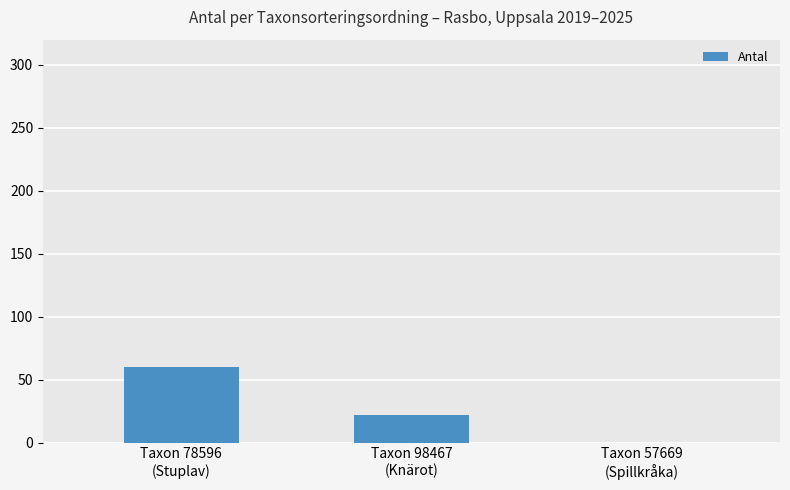

The value at Taxon 98467
(Knärot) is 38. True or false?

False